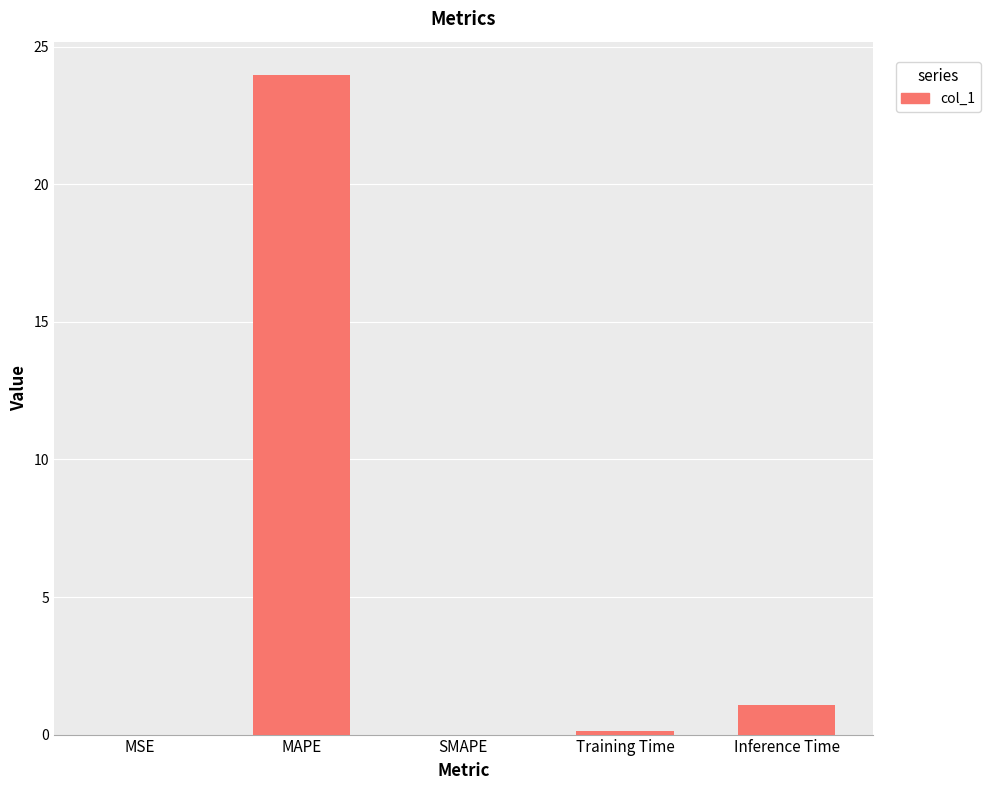

What is the greatest value displayed?

24.0